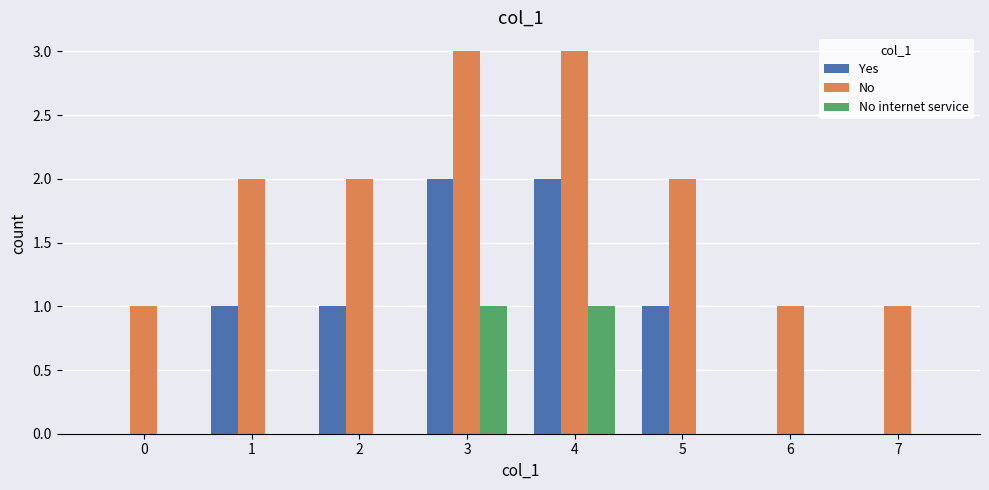

Is the value of No internet service at 1 greater than the value of No at 3?

No